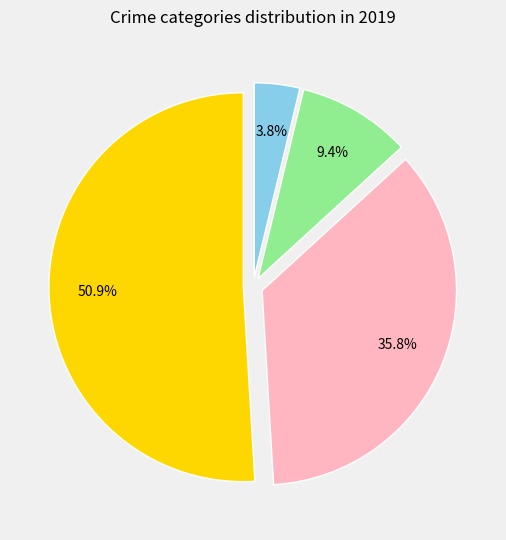

How many segments does this pie chart have?

4